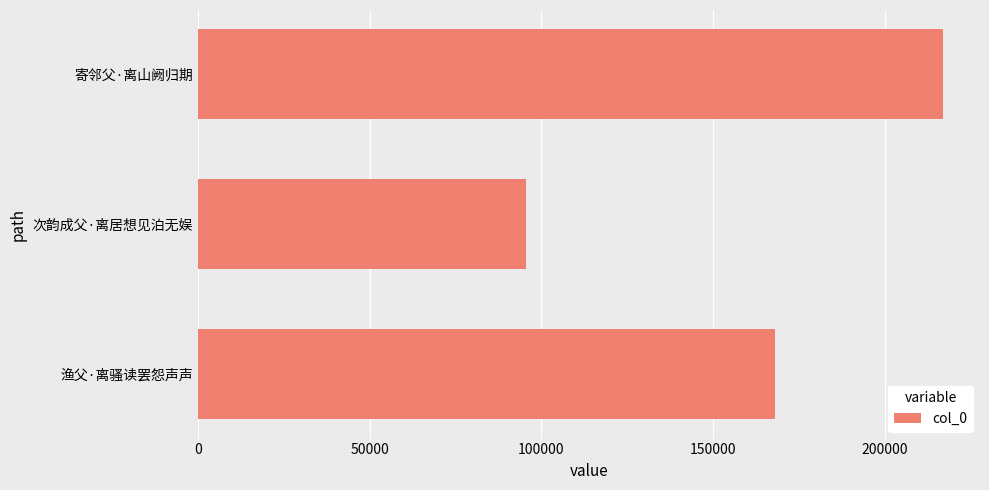

Is it true that the value at 渔父·离骚读罢怨声声 is 168043?

True